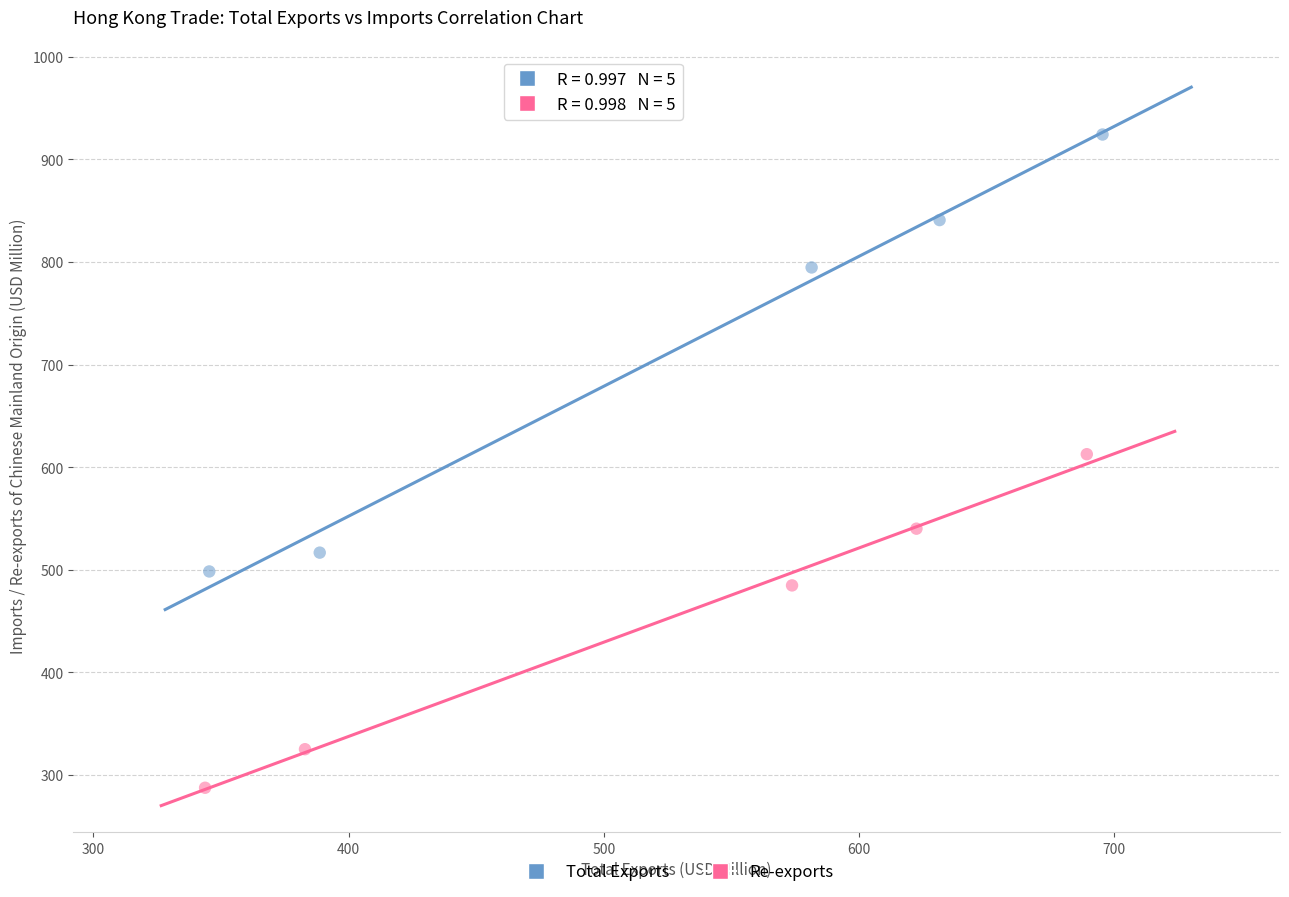

Which series reaches the maximum Y coordinate?

Total Exports